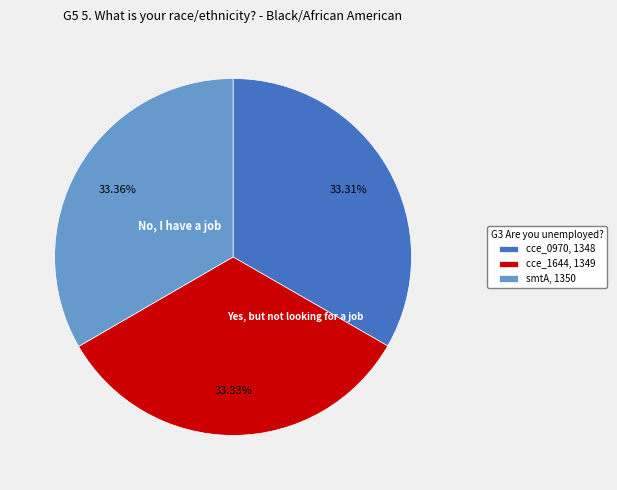

What is the ratio of the value at cce_1644, 1349 to the value at cce_0970, 1348?

1.0